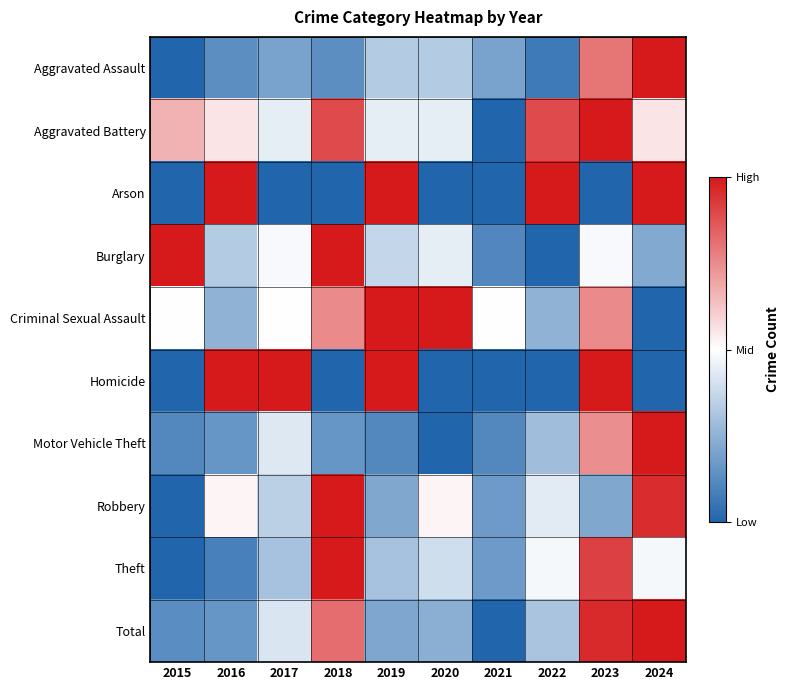

Rank the series at 2019 from lowest to highest value.

Motor Vehicle Theft, Total, Robbery, Theft, Aggravated Assault, Burglary, Aggravated Battery, Arson, Criminal Sexual Assault, Homicide